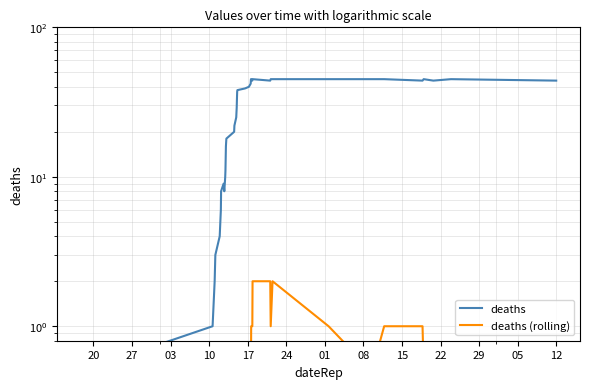

Rank the series by their maximum value, from lowest to highest.

deaths (rolling), deaths